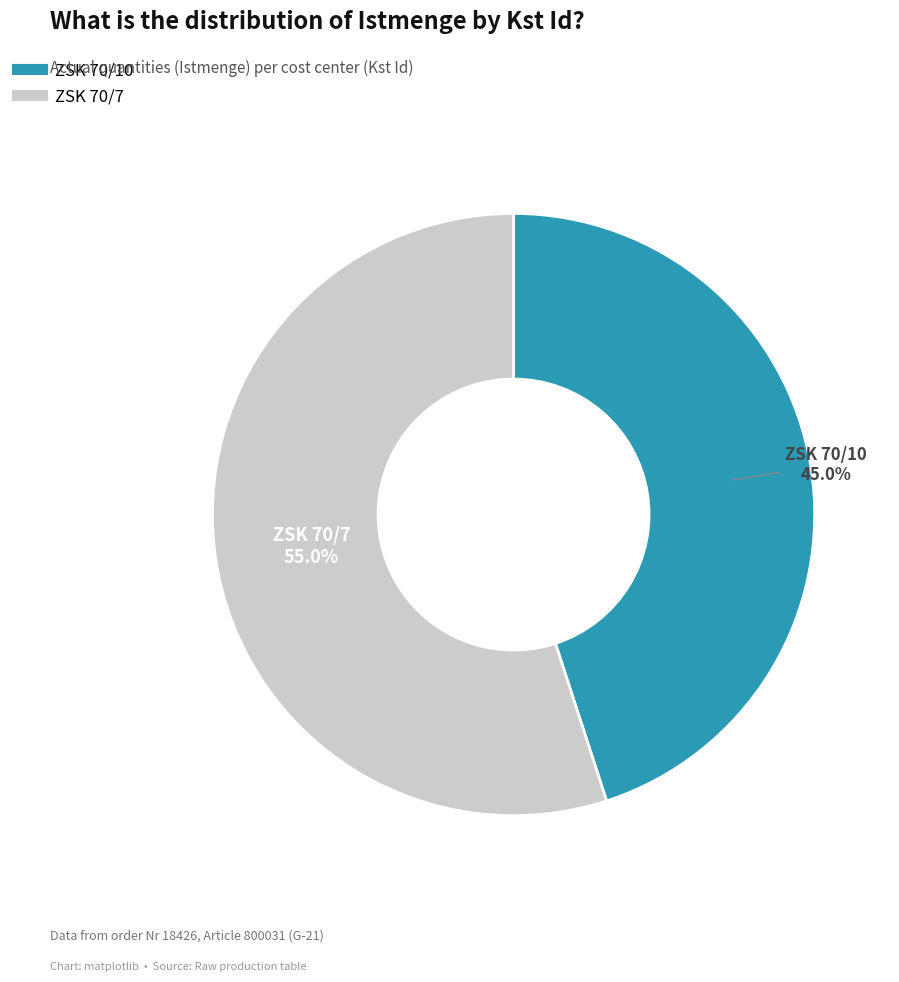

Does any single category account for the majority?

Yes